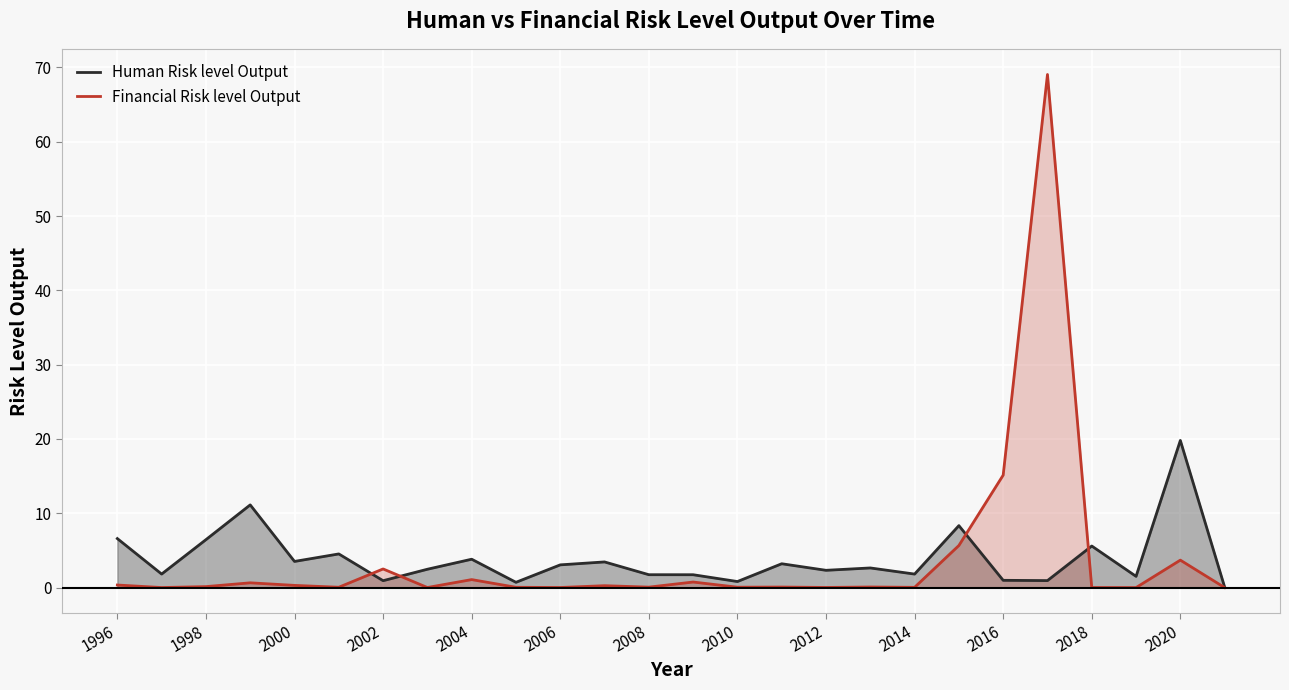

Is it true that Human Risk level Output equals 2.3 at 2012?

True